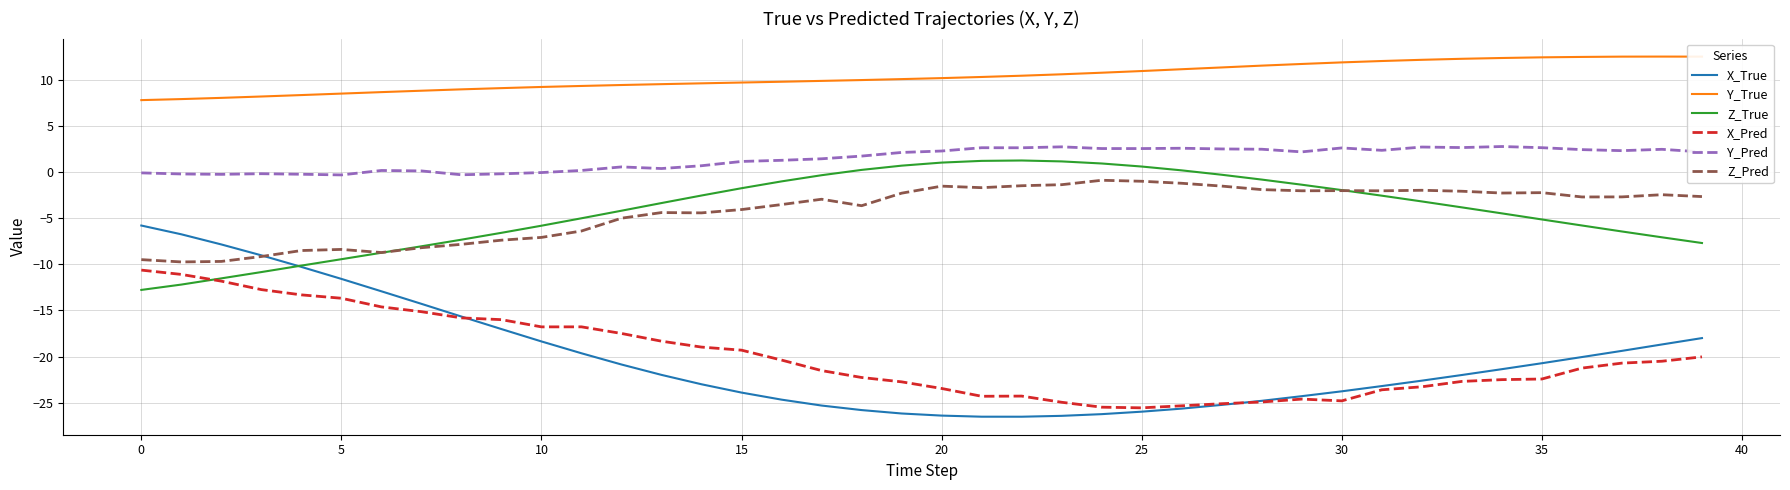

How many lines are shown in the chart?

6